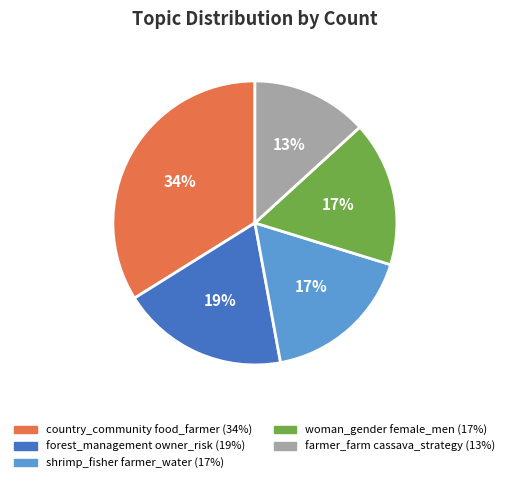

How many segments does this pie chart have?

5